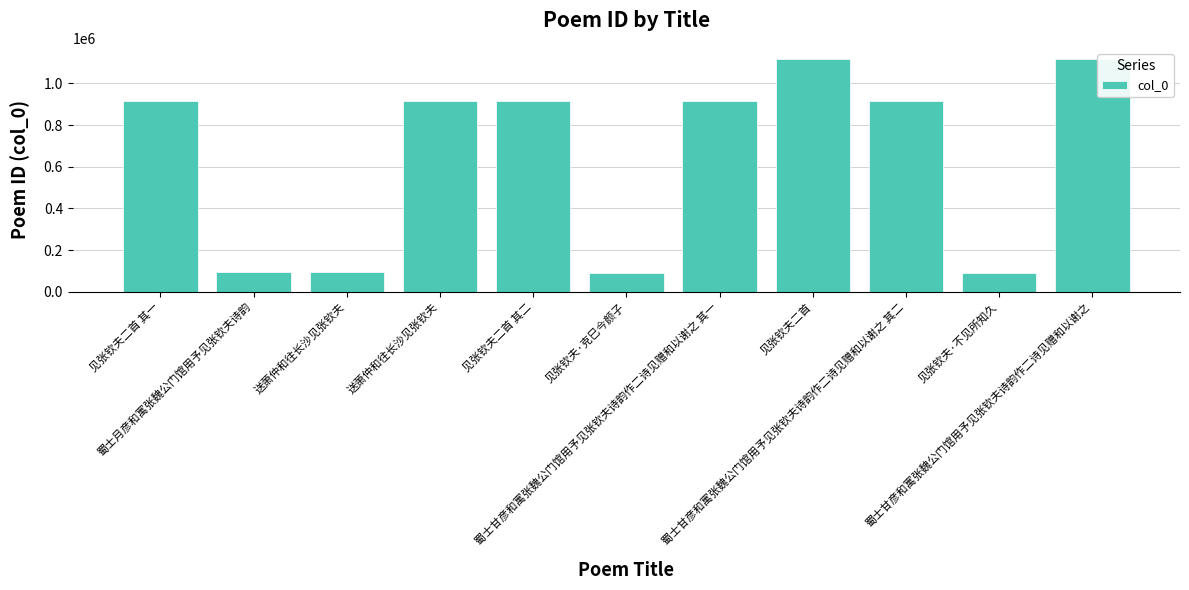

How many data points does each series have?

11